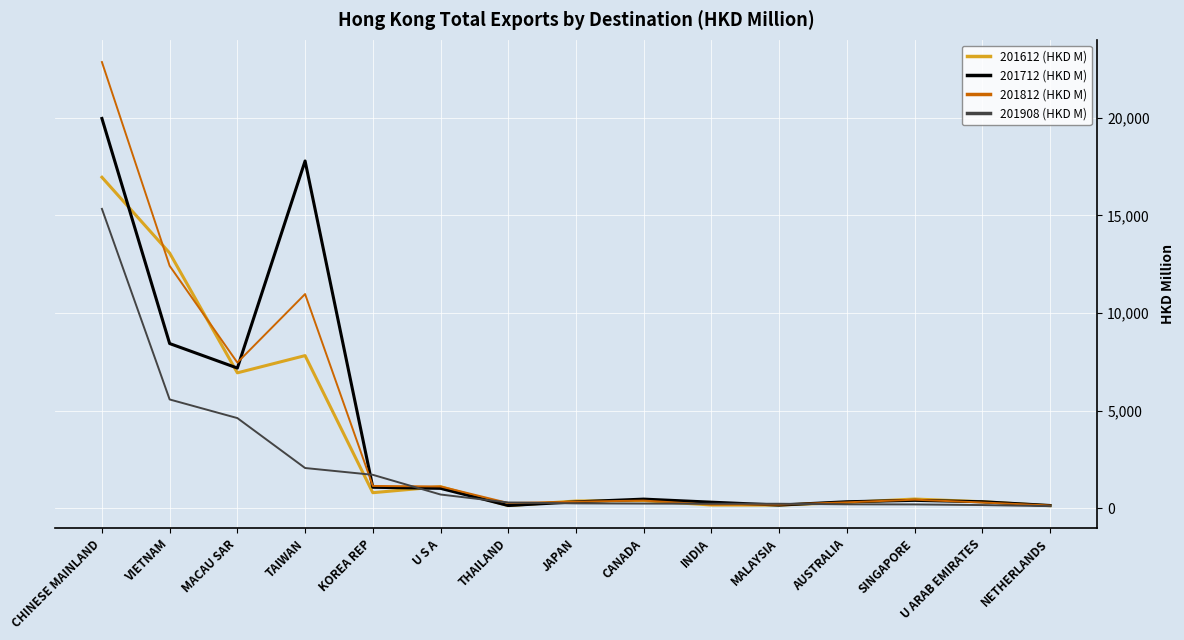

What is the total value across all series at CHINESE MAINLAND?

75082.1